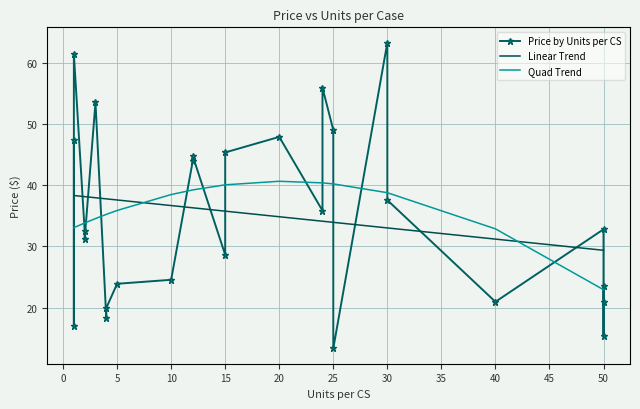

What is the difference between the Quad Trend values at 15 and 13?

0.3